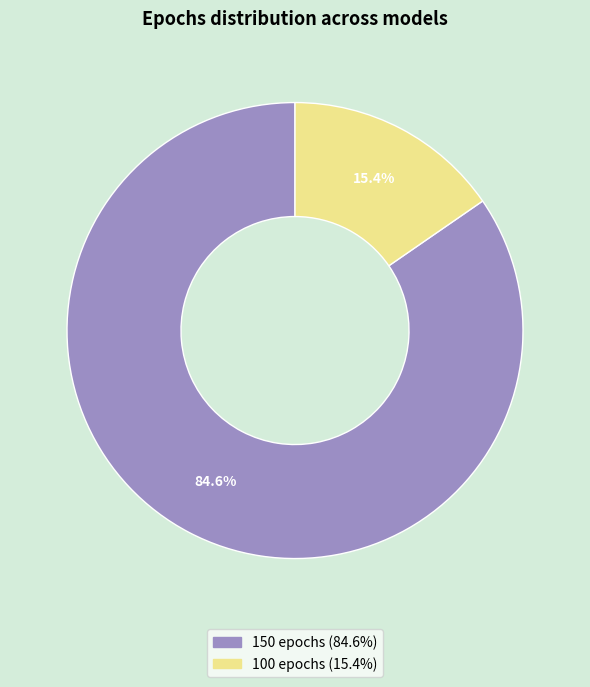

Approximately how many times larger is the value at 100 epochs compared to 150 epochs?

0.2